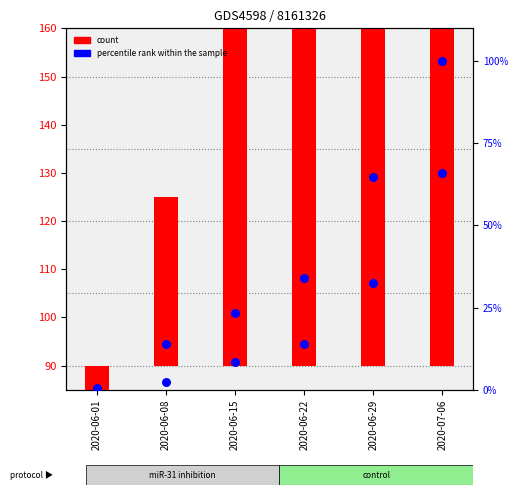

Which series has the largest Y range (max minus min)?

count